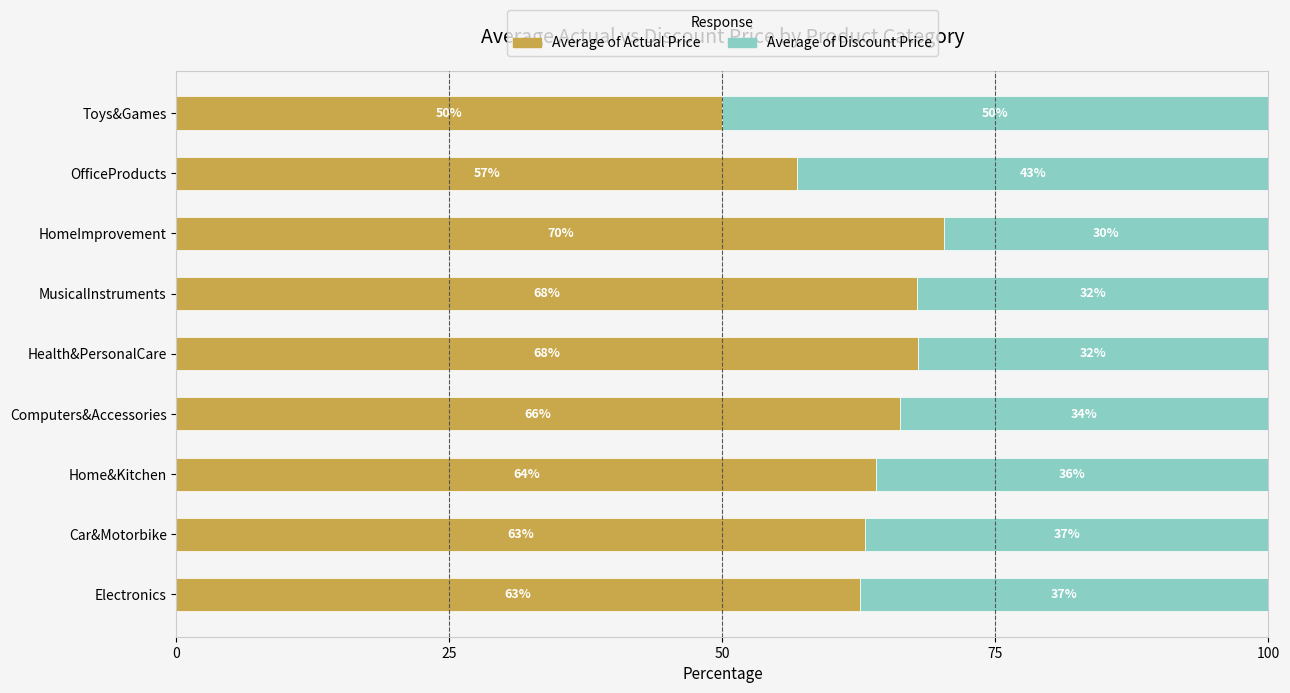

What are all the series names shown in the legend?

Average of Actual Price, Average of Discount Price